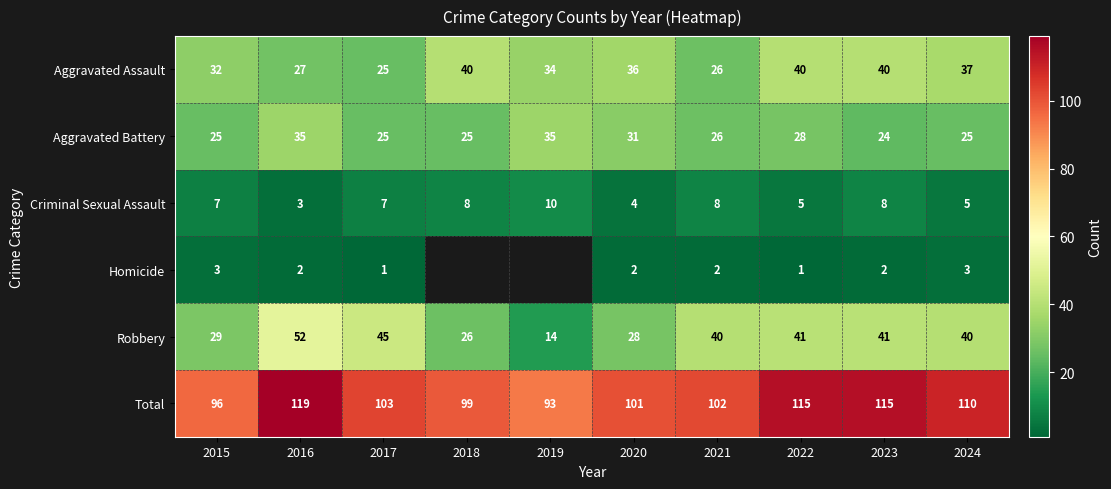

At which label does Aggravated Battery reach its minimum?

2023